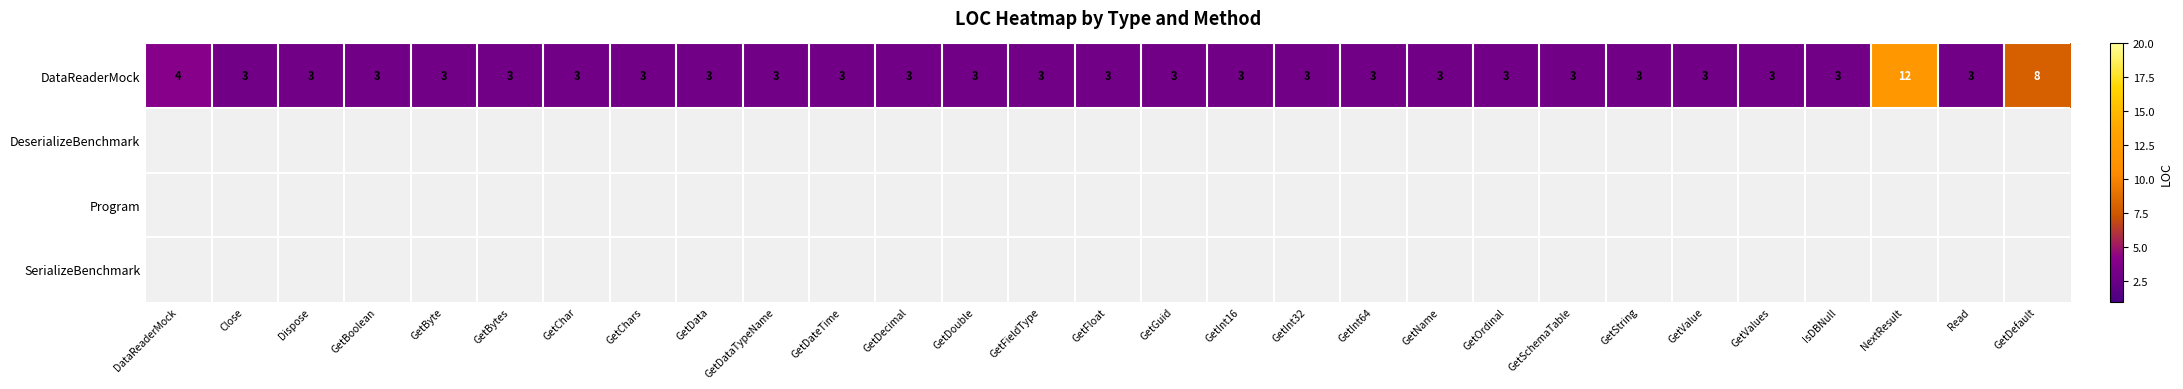

True or false: DataReaderMock has a value of 3 at GetInt32.

True